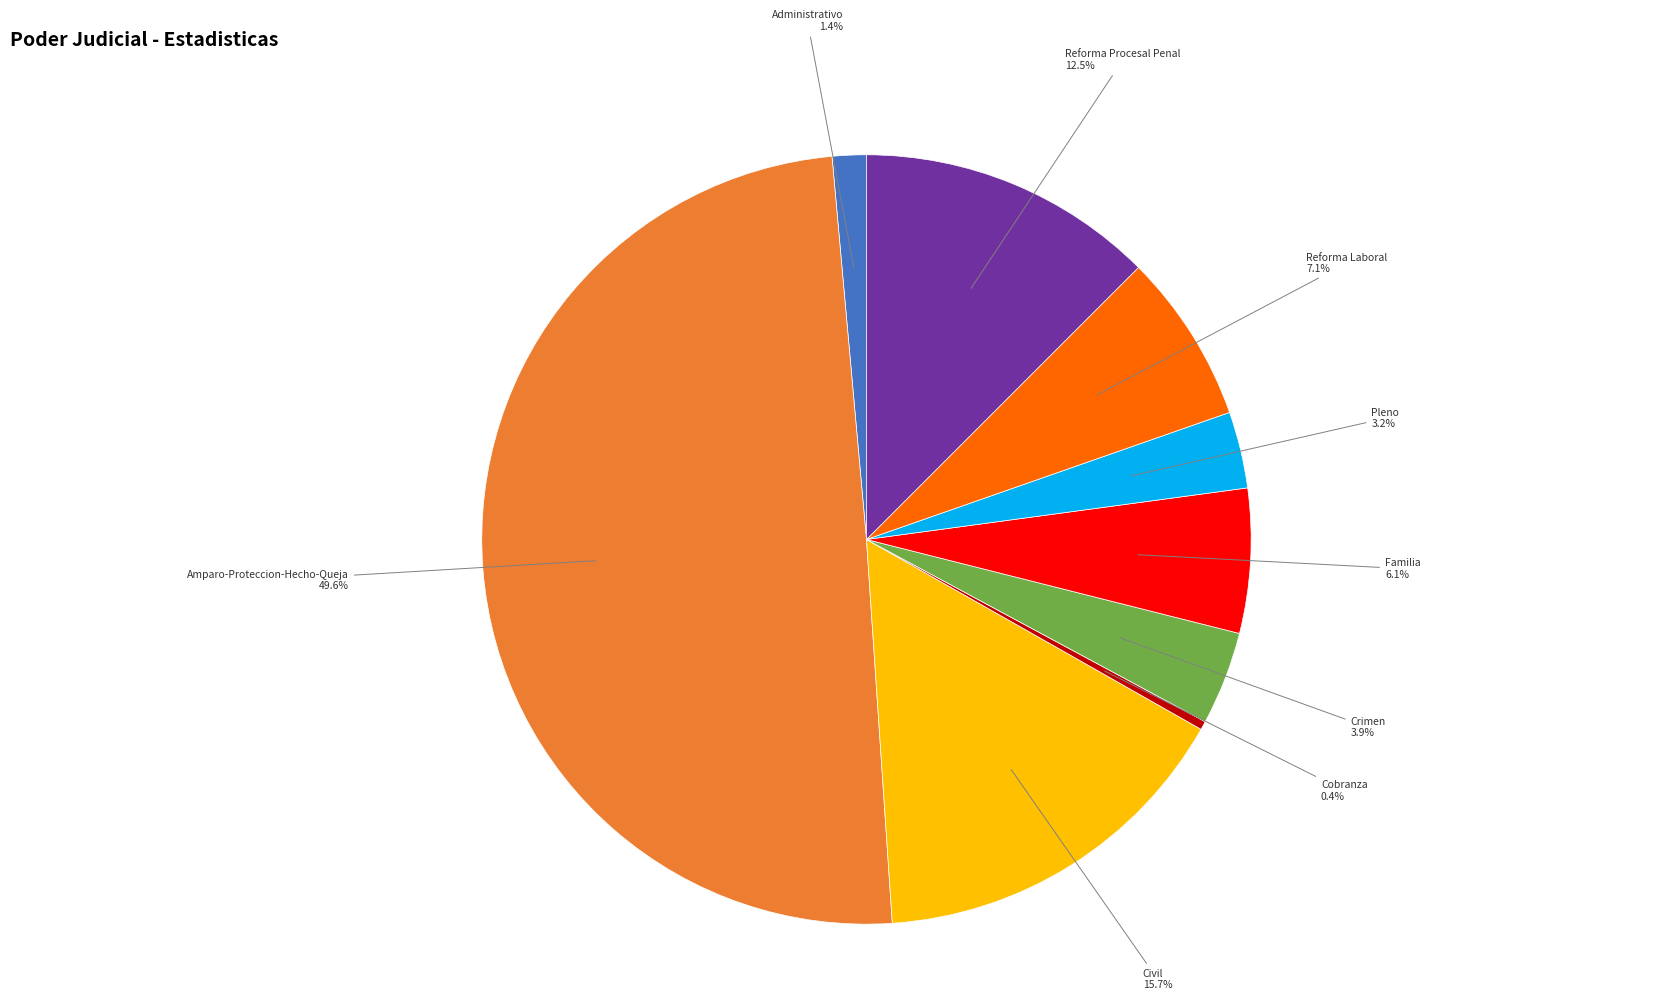

Count the number of slices in the pie.

9